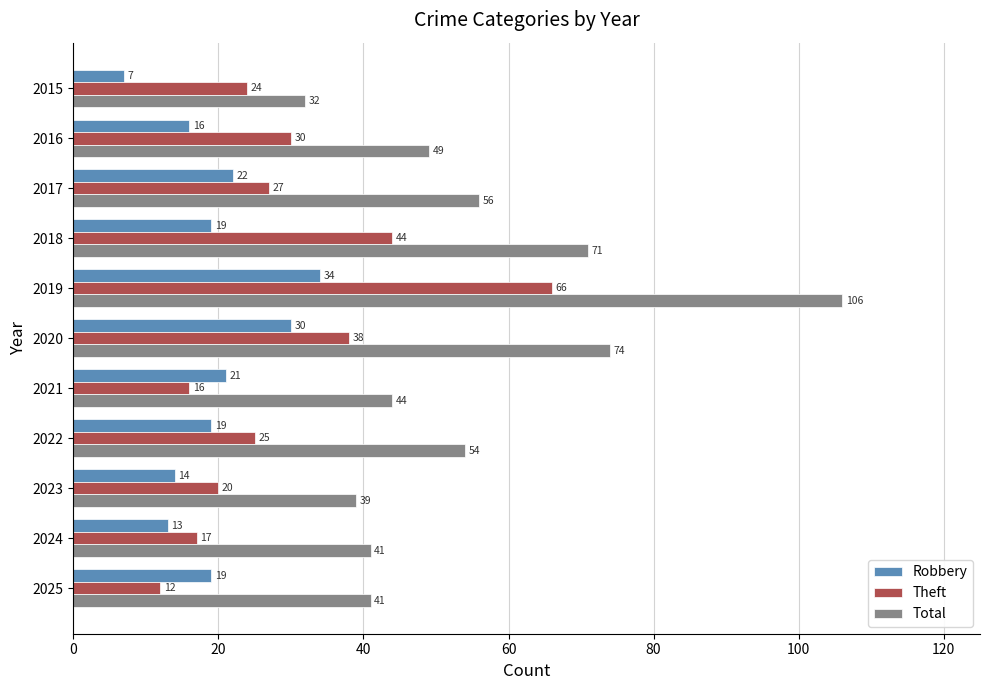

What is the total value across all series at 2015?

63